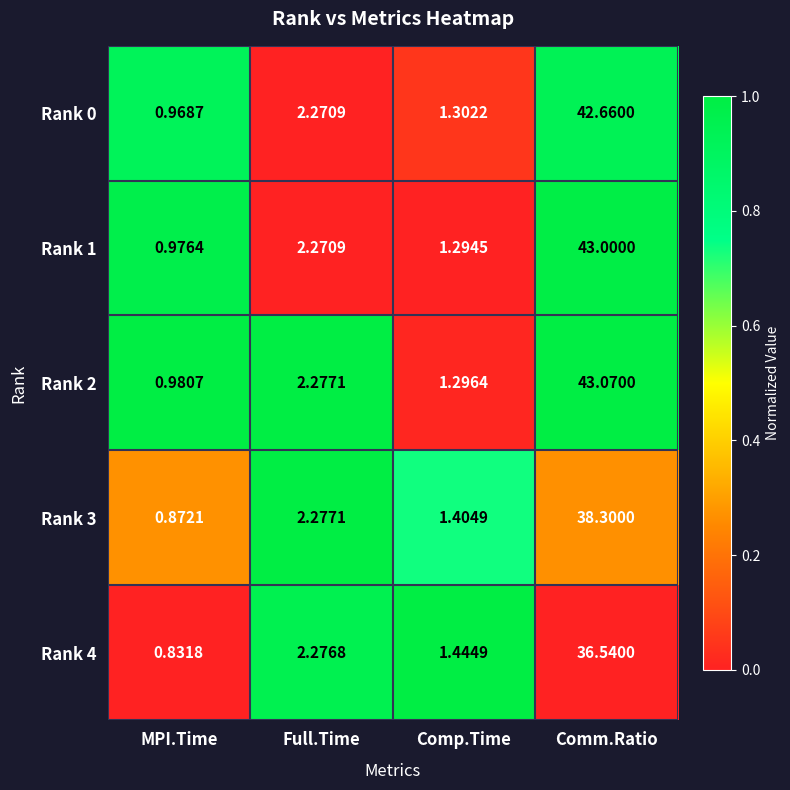

At which label does Rank 2 first exceed 2?

Full.Time